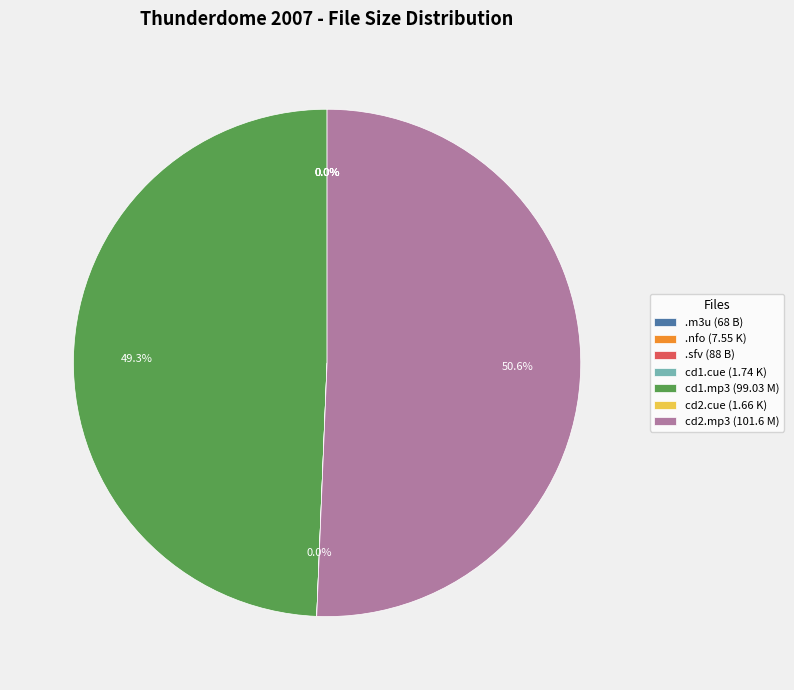

Which slice is the largest?

cd2.mp3 (101.6 M)